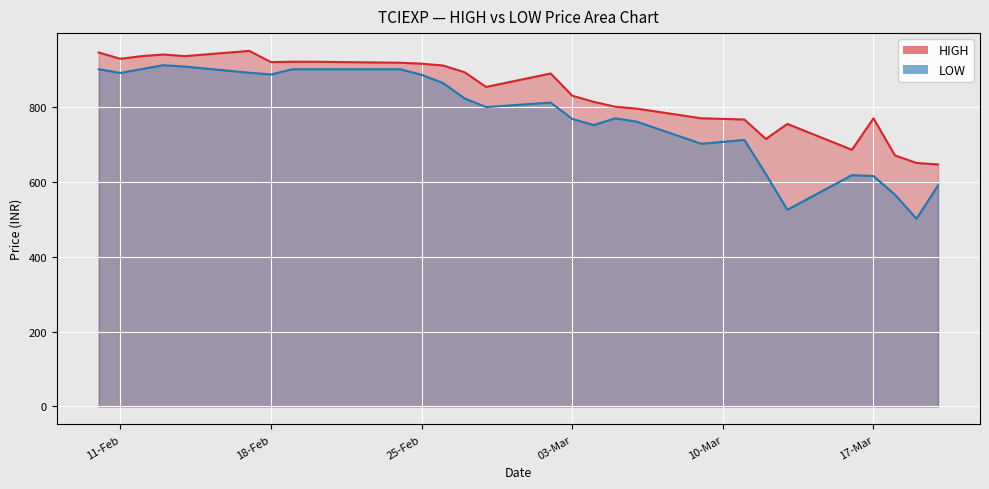

True or false: HIGH and LOW intersect in this chart.

False